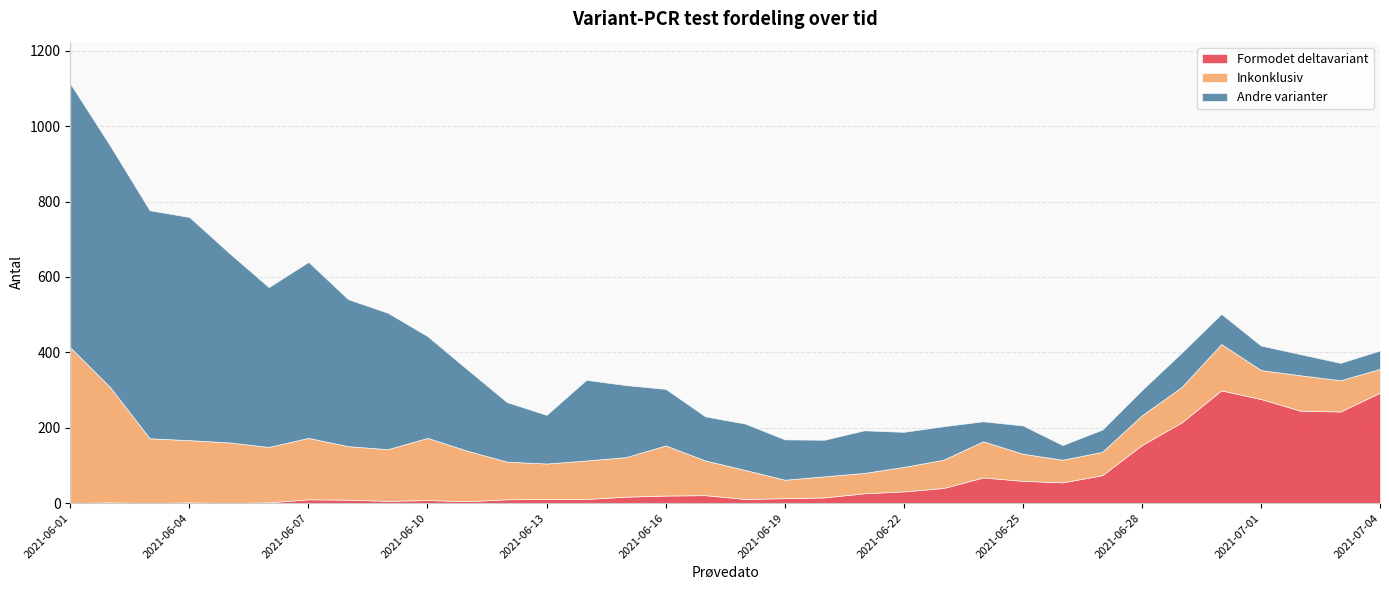

Which series has the largest total across all categories?

Andre varianter